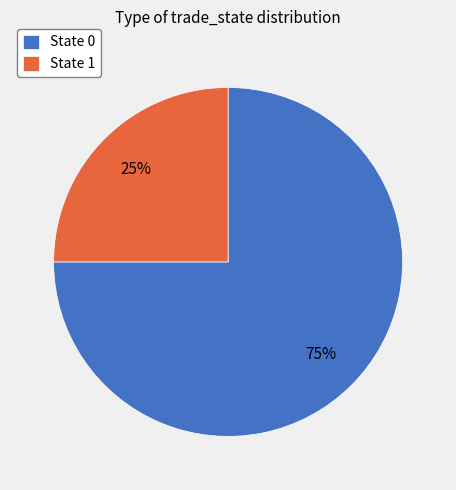

Combined, do State 1 and State 0 account for over 50%?

Yes